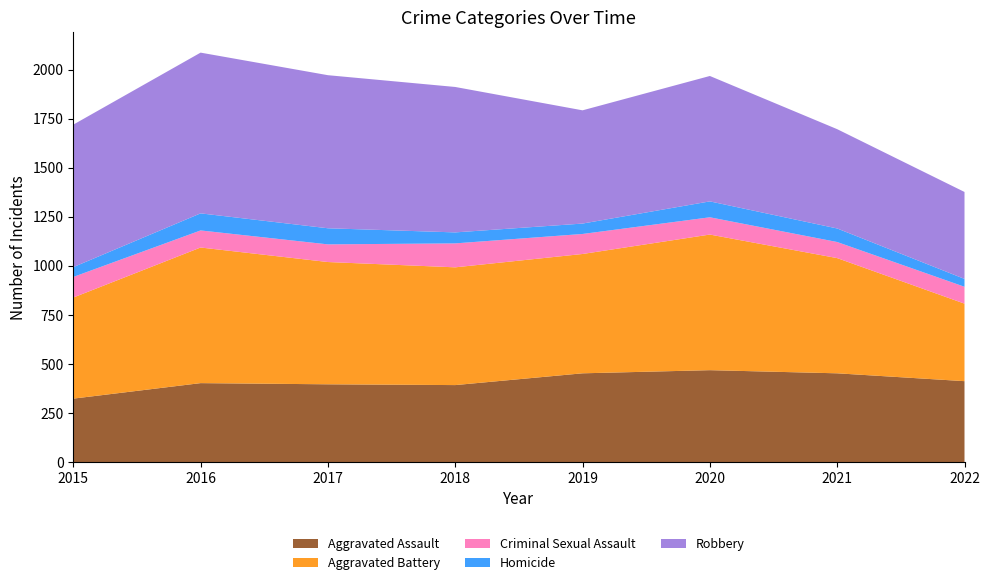

Reading right to left, list all the values displayed in this chart.

Aggravated Assault: 2022=412	2021=452	2020=468	2019=452	2018=392	2017=396	2016=402	2015=323
Aggravated Battery: 2022=395	2021=587	2020=691	2019=608	2018=600	2017=623	2016=691	2015=515
Criminal Sexual Assault: 2022=86	2021=82	2020=88	2019=102	2018=122	2017=90	2016=87	2015=105
Homicide: 2022=40	2021=69	2020=81	2019=53	2018=56	2017=82	2016=87	2015=50
Robbery: 2022=443	2021=506	2020=639	2019=577	2018=741	2017=780	2016=819	2015=726